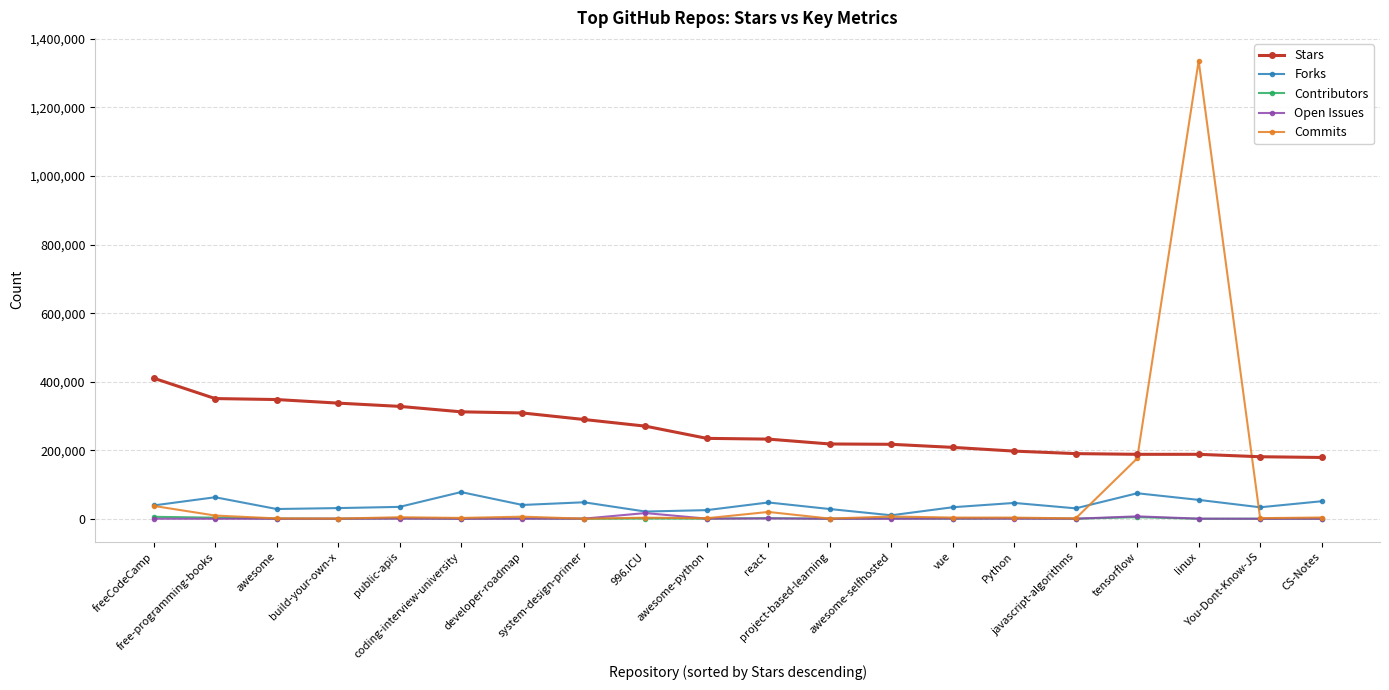

What is the total value across all series at public-apis?

369147